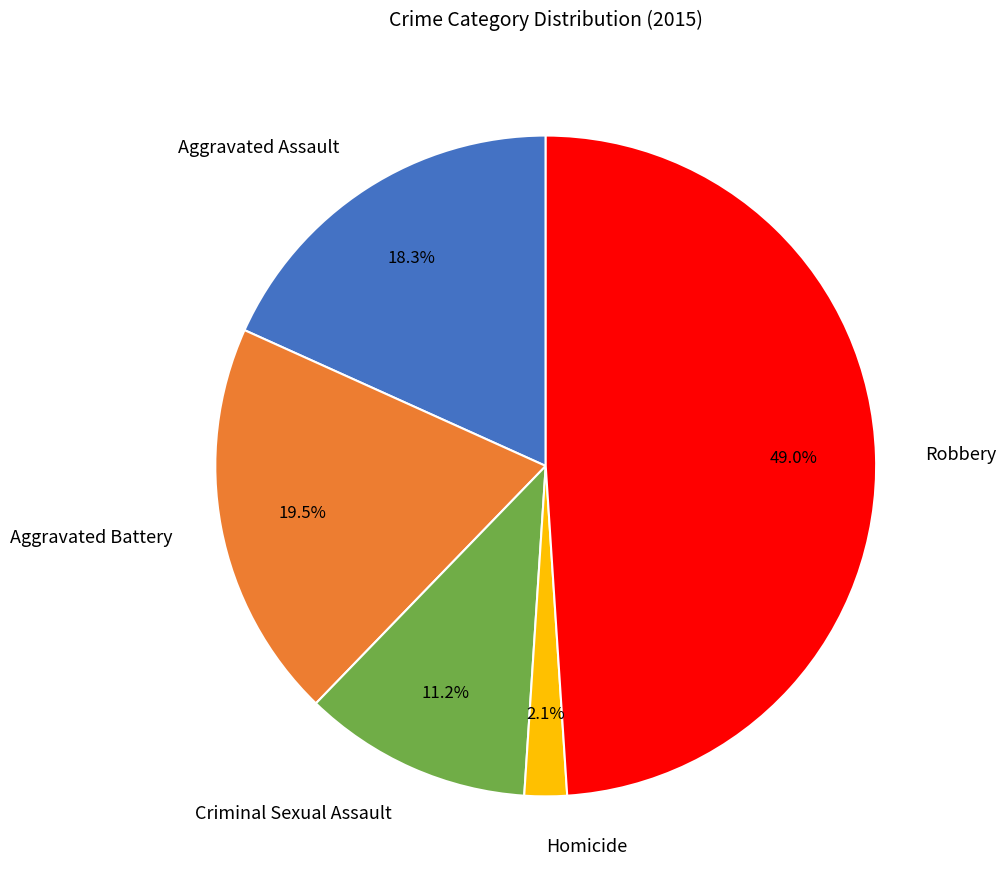

Rank the categories by value from lowest to highest.

Homicide, Criminal Sexual Assault, Aggravated Assault, Aggravated Battery, Robbery